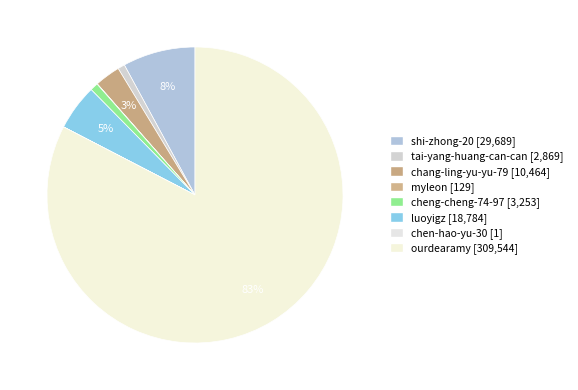

To the nearest percent, what is the difference between the largest and smallest slice percentages?

83%